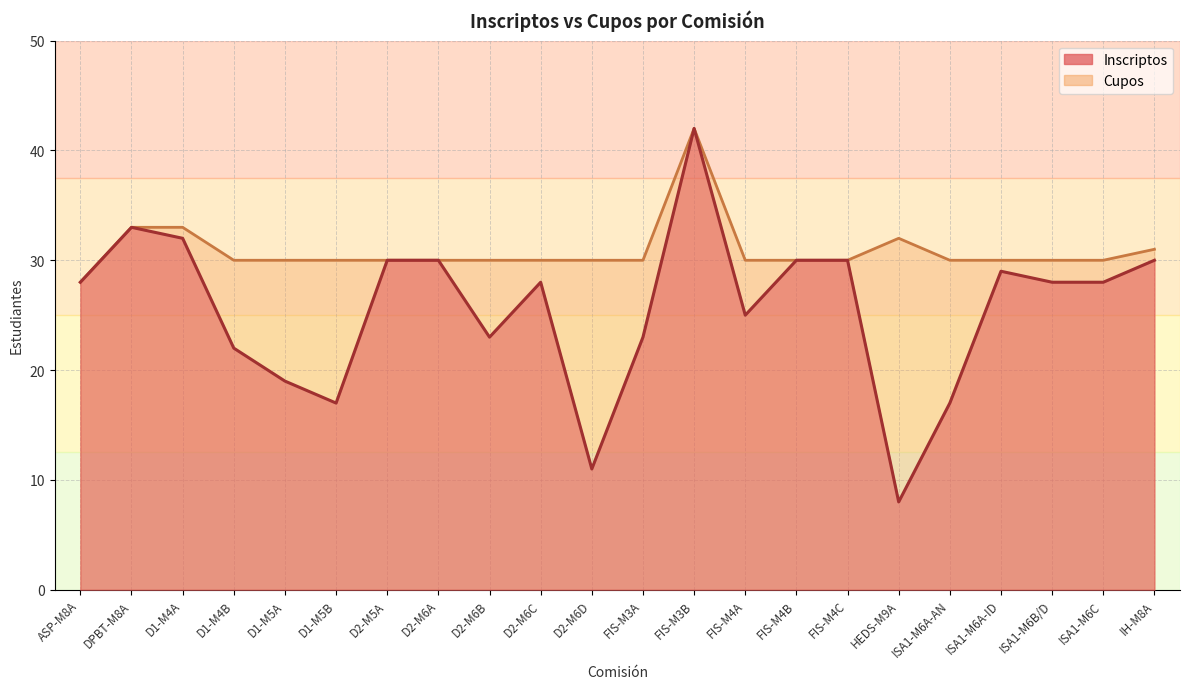

At how many categories does at least one series exceed 22?

22